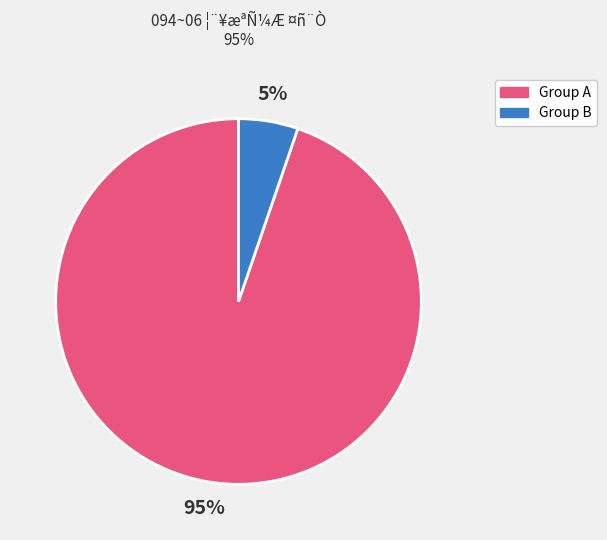

Is it true that Group A is 95% of the pie?

True